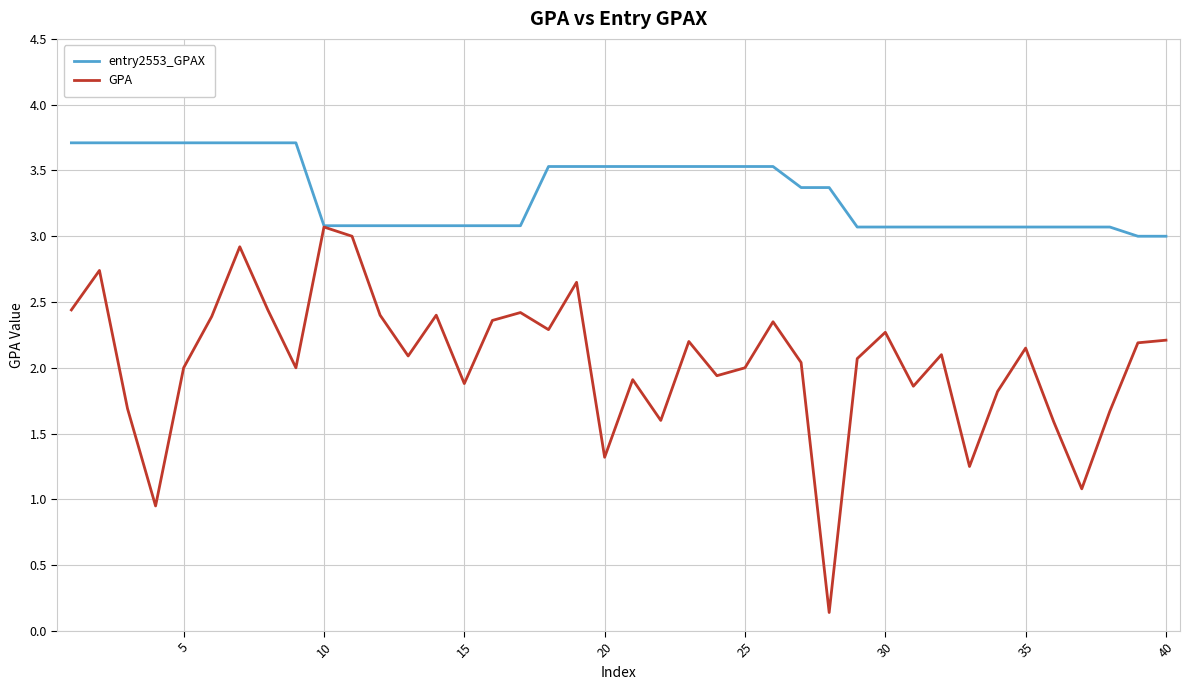

List the series in order of their peak value, highest first.

entry2553_GPAX, GPA